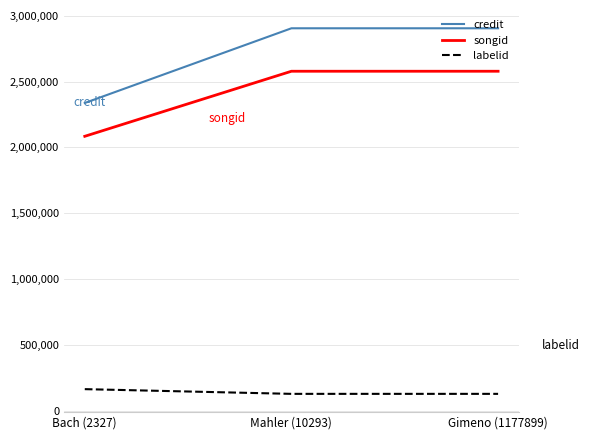

What is the minimum value shown in the chart?

130178